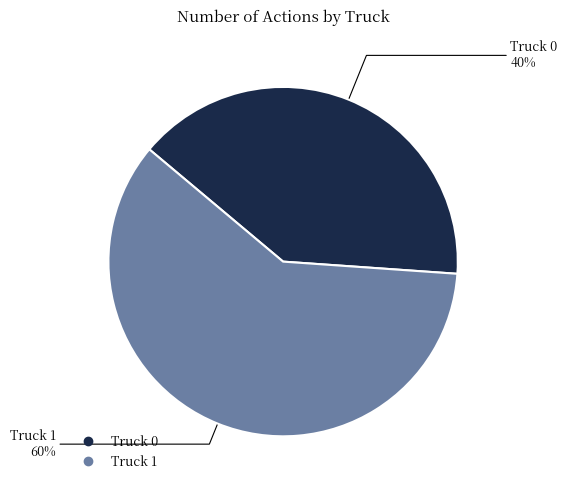

What is the largest slice in the pie chart?

Truck 1